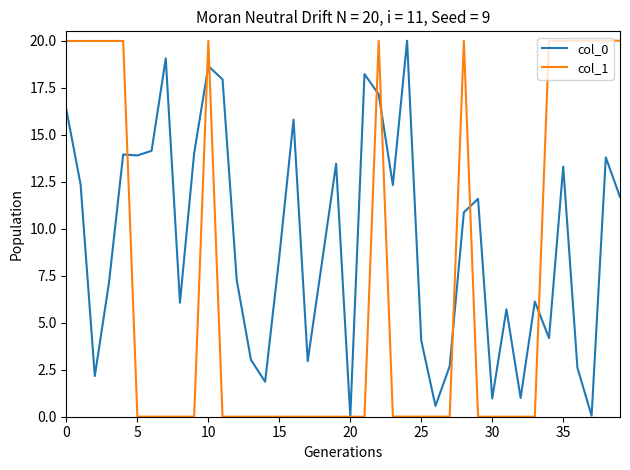

What is the highest value of the col_0 series?

20.0